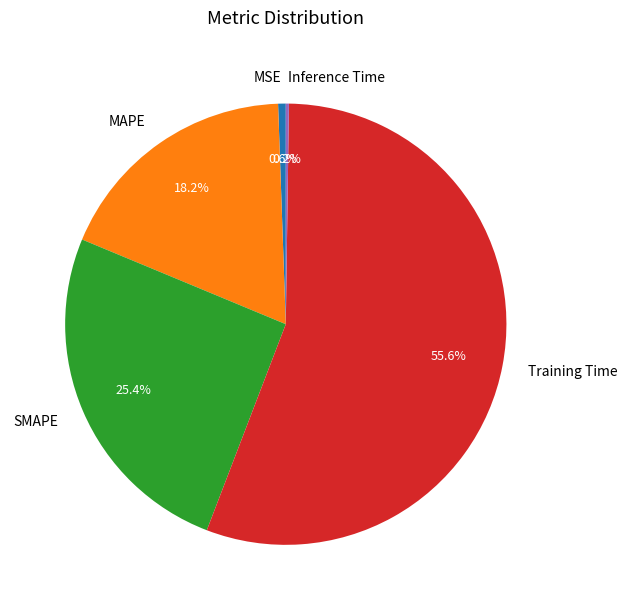

Is the sum of MSE and MAPE greater than half?

No